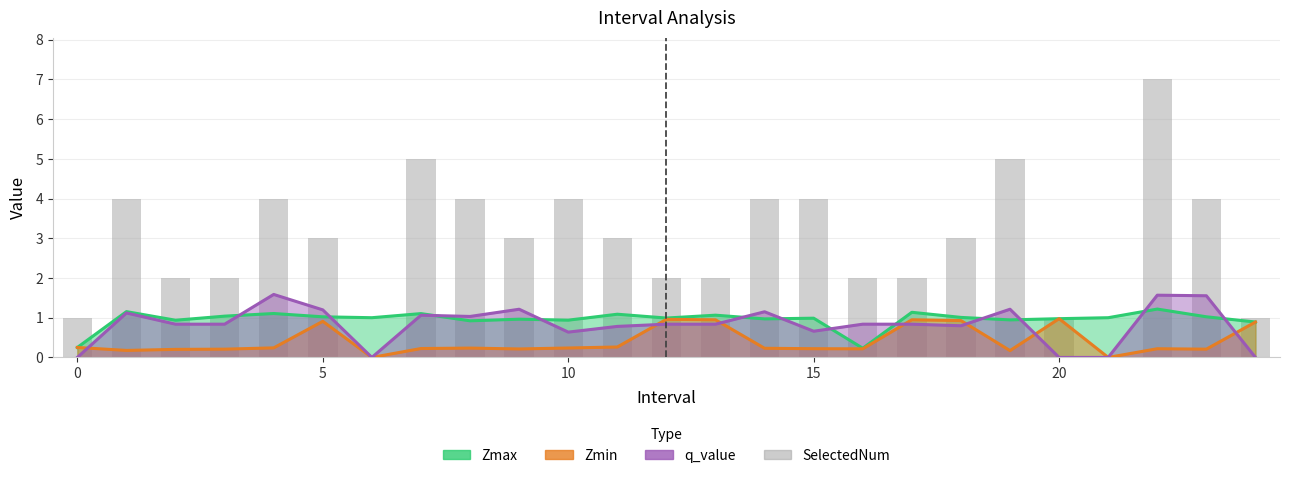

What is the value of the SelectedNum bar at the 6th from the left?

3.0